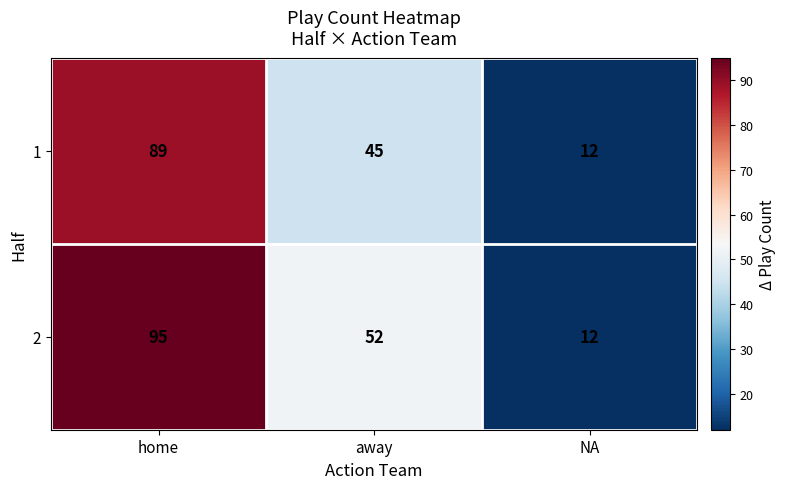

Reading right to left, extract all data points from this chart.

1: NA=12	away=45	home=89
2: NA=12	away=52	home=95